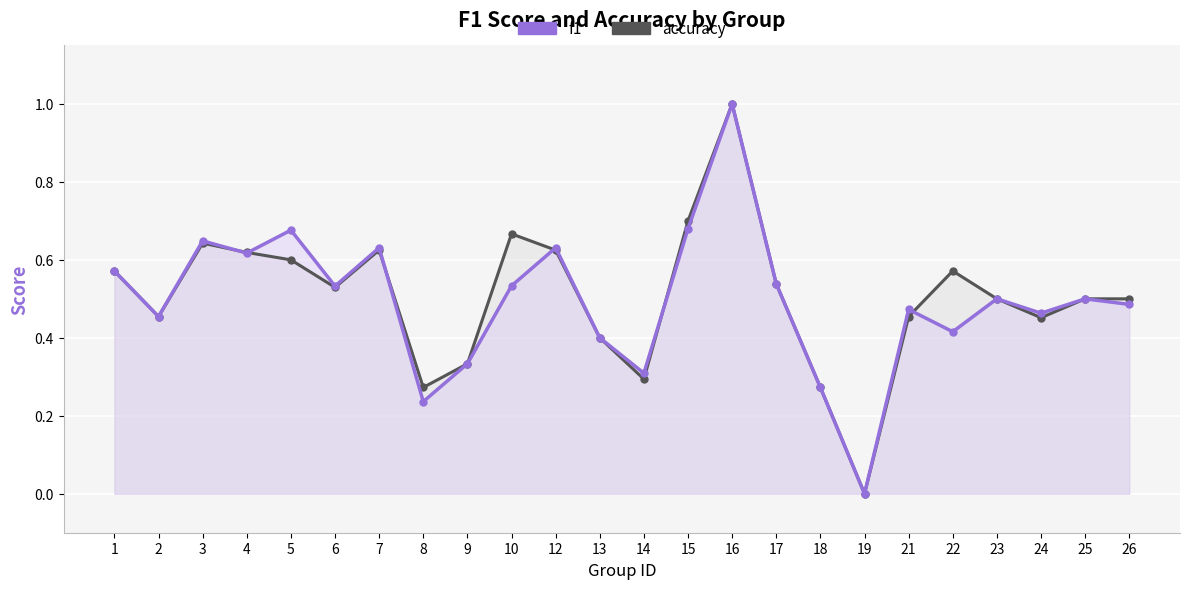

Reading left to right, list all the values displayed in this chart.

f1: 0.6	0.5	0.6	0.6	0.7	0.5	0.6	0.2	0.3	0.5	0.6	0.4	0.3	0.7	1.0	0.5	0.3	0.0	0.5	0.4	0.5	0.5	0.5	0.5
accuracy: 0.6	0.5	0.6	0.6	0.6	0.5	0.6	0.3	0.3	0.7	0.6	0.4	0.3	0.7	1.0	0.5	0.3	0.0	0.5	0.6	0.5	0.5	0.5	0.5